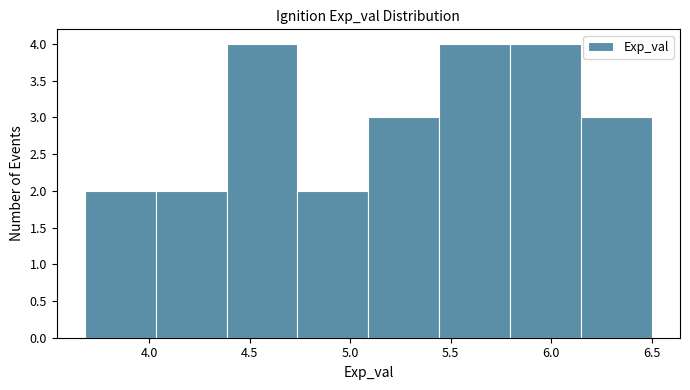

Reading left to right, list every bar in this chart as the range it spans on the x-axis followed by its height. Neither the bar edges nor the heights are printed on the chart, so give them approximately, as read against the axes.

3.70 to 4.05: 2
4.05 to 4.40: 2
4.40 to 4.75: 4
4.75 to 5.10: 2
5.10 to 5.45: 3
5.45 to 5.80: 4
5.80 to 6.15: 4
6.15 to 6.50: 3